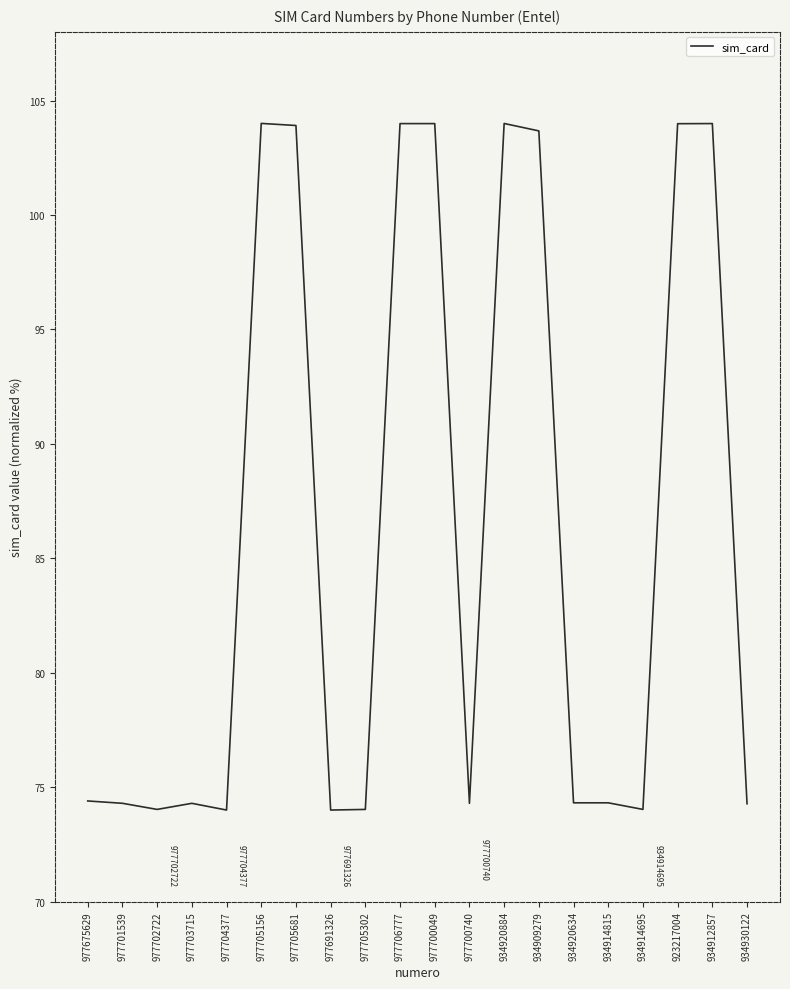

What is the maximum value shown in the chart?

104.0